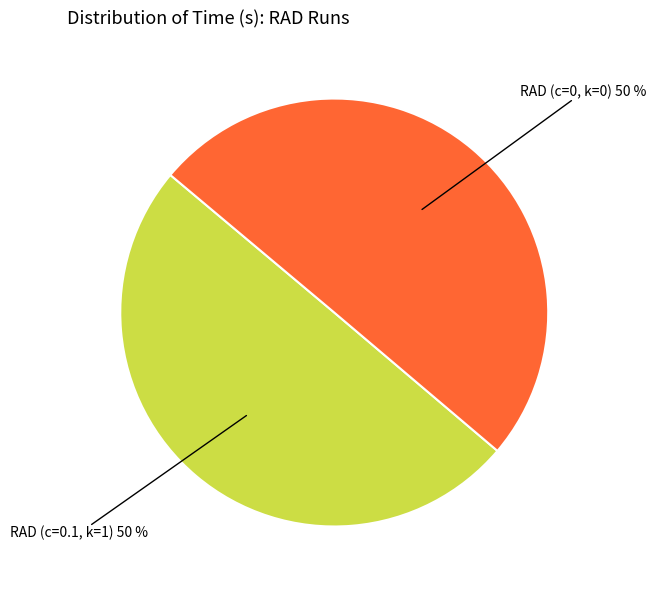

To the nearest percent, what is the average slice percentage?

50%